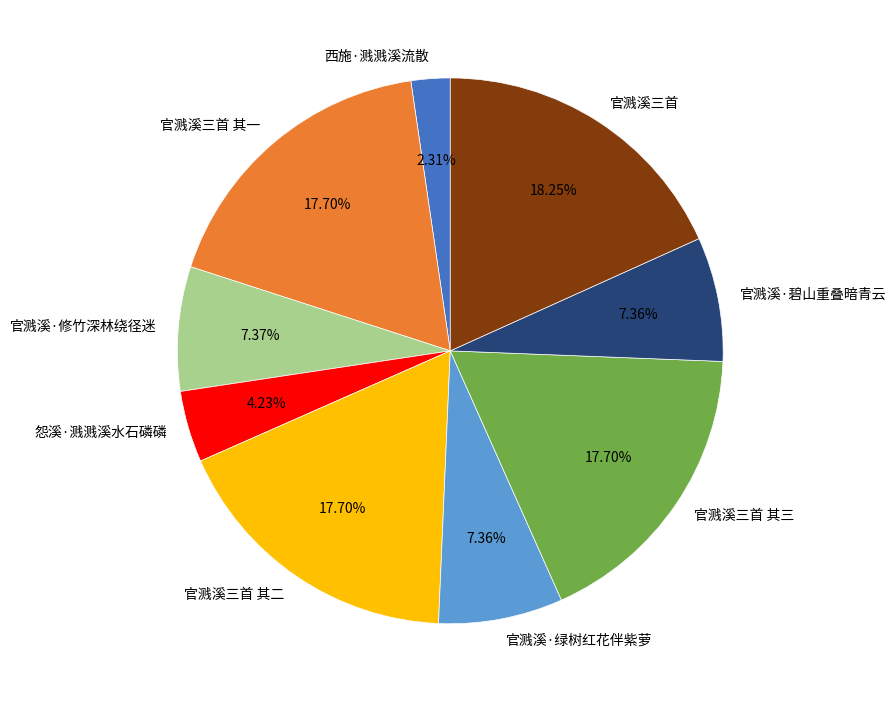

Between 官溅溪·碧山重叠暗青云 and 官溅溪三首 其二, which is larger?

官溅溪三首 其二